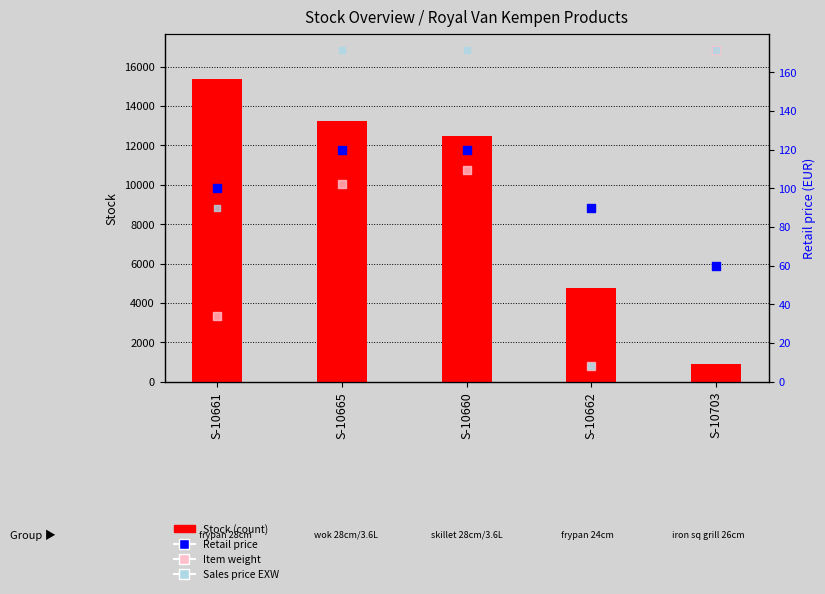

Which series has the largest total across all categories?

Stock (count)